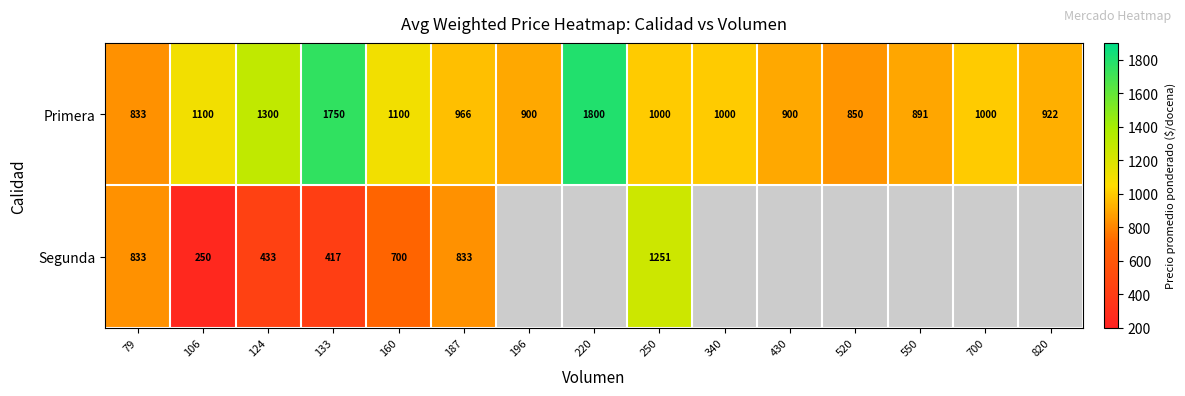

What is the difference between the maximum and minimum values in the Primera series?

967